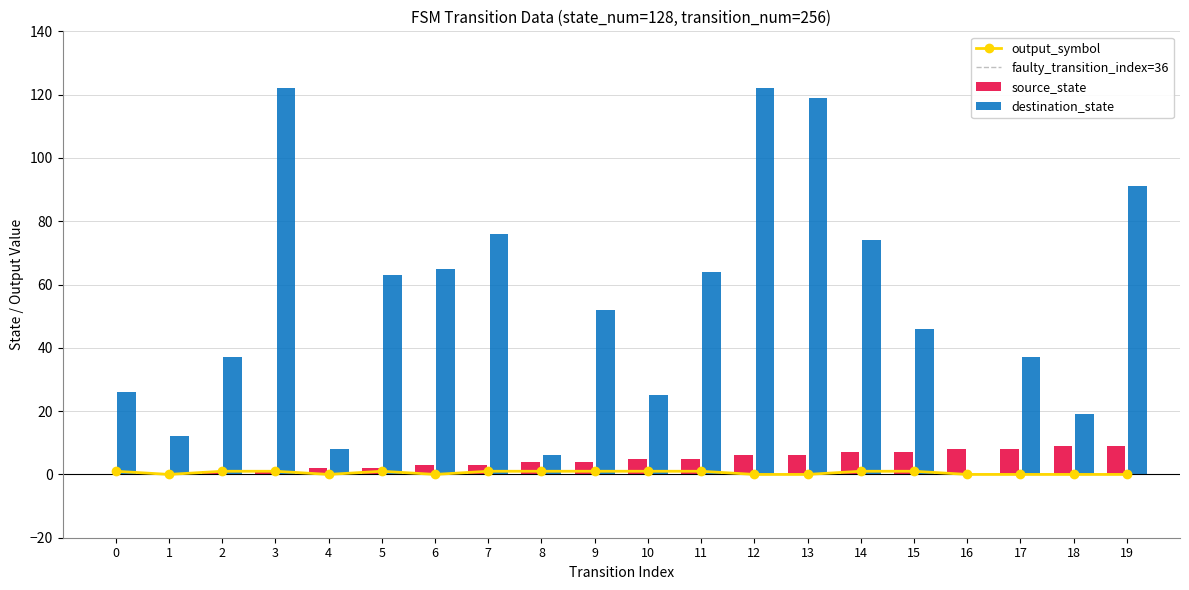

How many groups of bars are there?

20